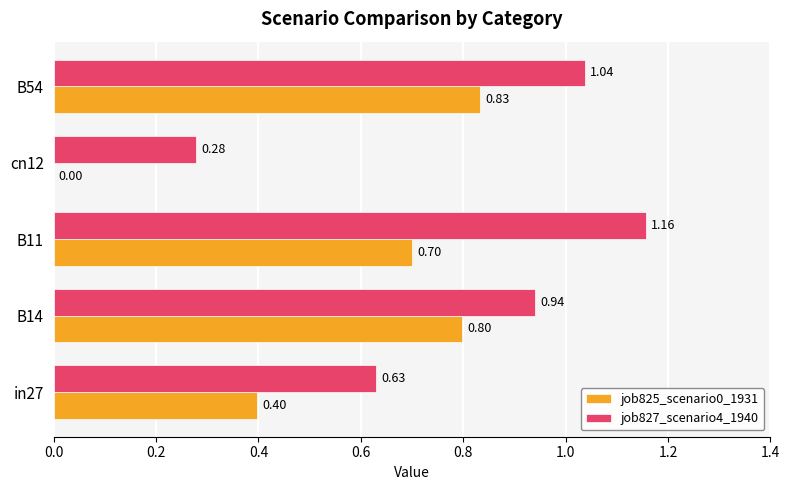

At which category does the chart reach its peak across all series?

B11